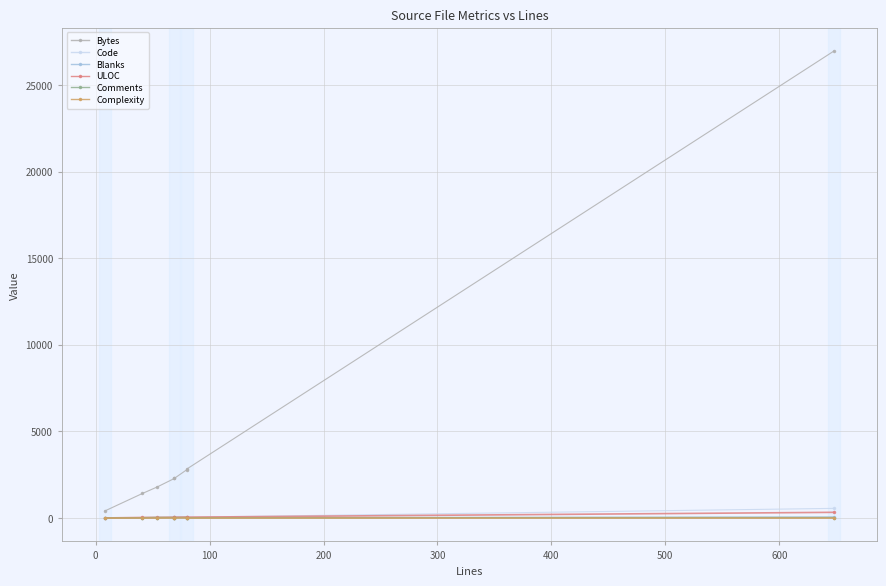

Reading left to right, extract all data points from this chart.

Bytes: 409	1419	1796	2284	2289	2792	2831	26956
Code: 8	23	16	33	33	40	50	559
Blanks: 0	4	6	9	9	11	16	62
ULOC: 7	34	39	53	53	62	52	331
Comments: 0	14	32	27	27	29	14	27
Complexity: 0	3	0	6	6	7	0	0